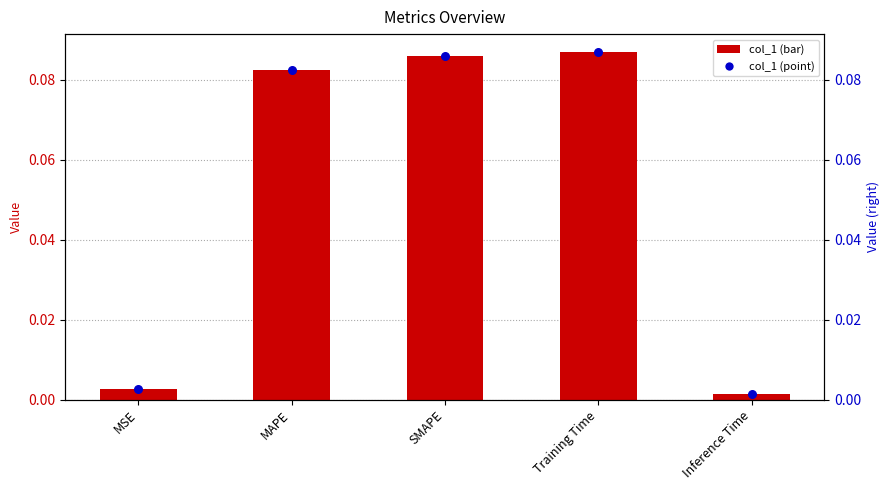

Which series has the largest Y range (max minus min)?

col_1